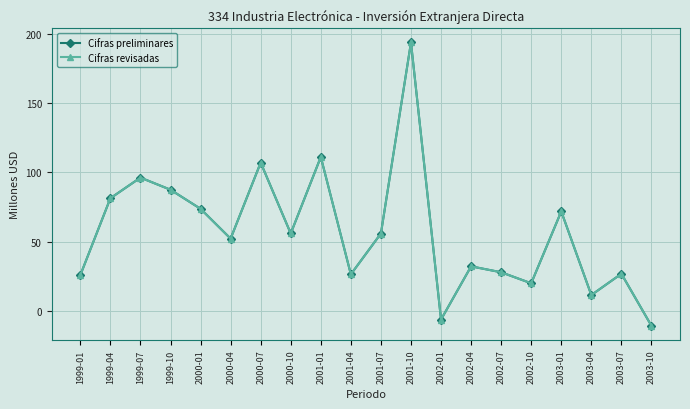

What is the highest value of the Cifras revisadas series?

193.7